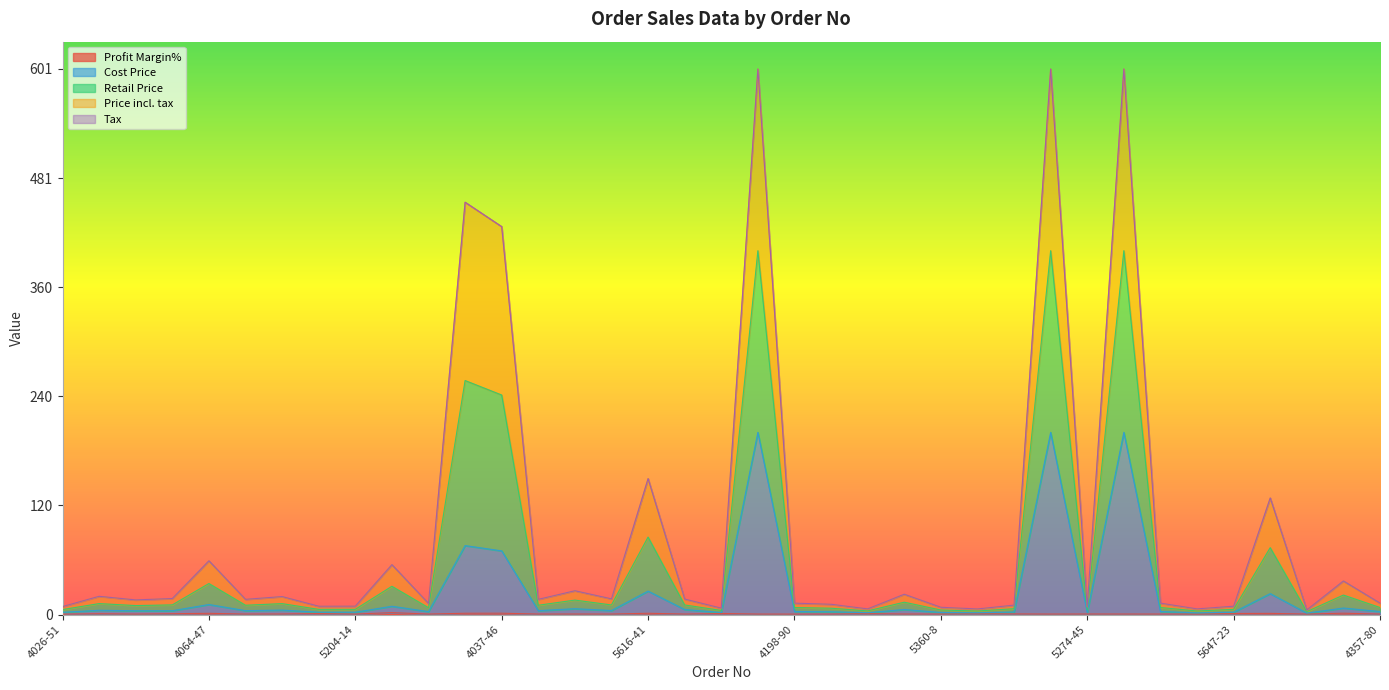

True or false: Price incl. tax has a value of 6.3 at 5840-91.

False